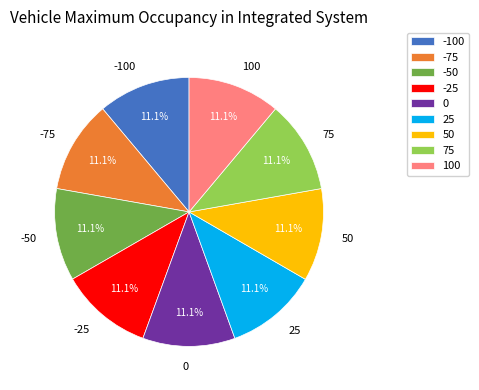

What percentage is the 0 slice, to the nearest percent?

11%